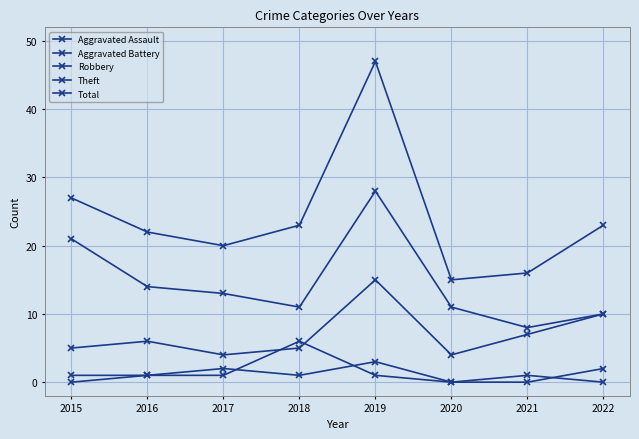

What is the value of the Theft point at the 2nd from the left?

14